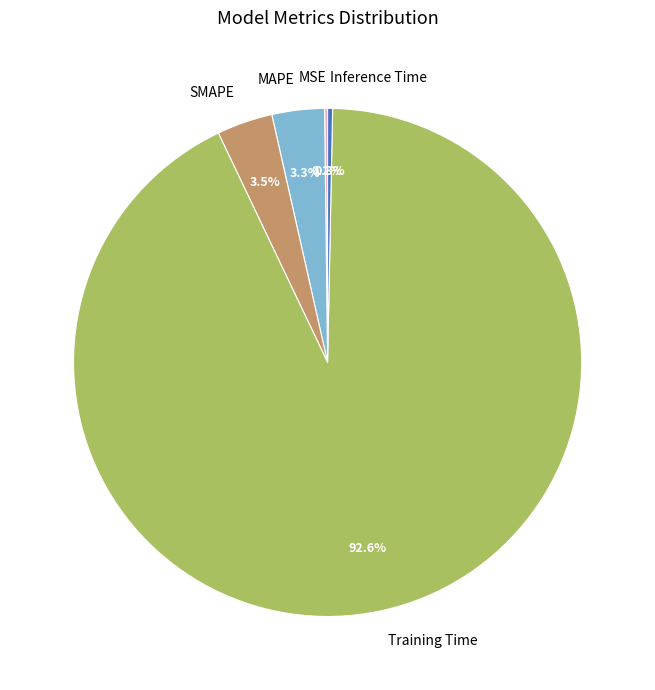

Which has a higher value, Training Time or Inference Time?

Training Time